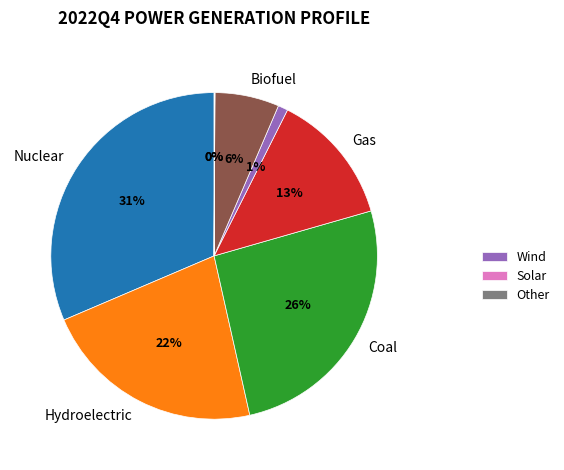

Is there any slice that represents more than half of the pie?

No